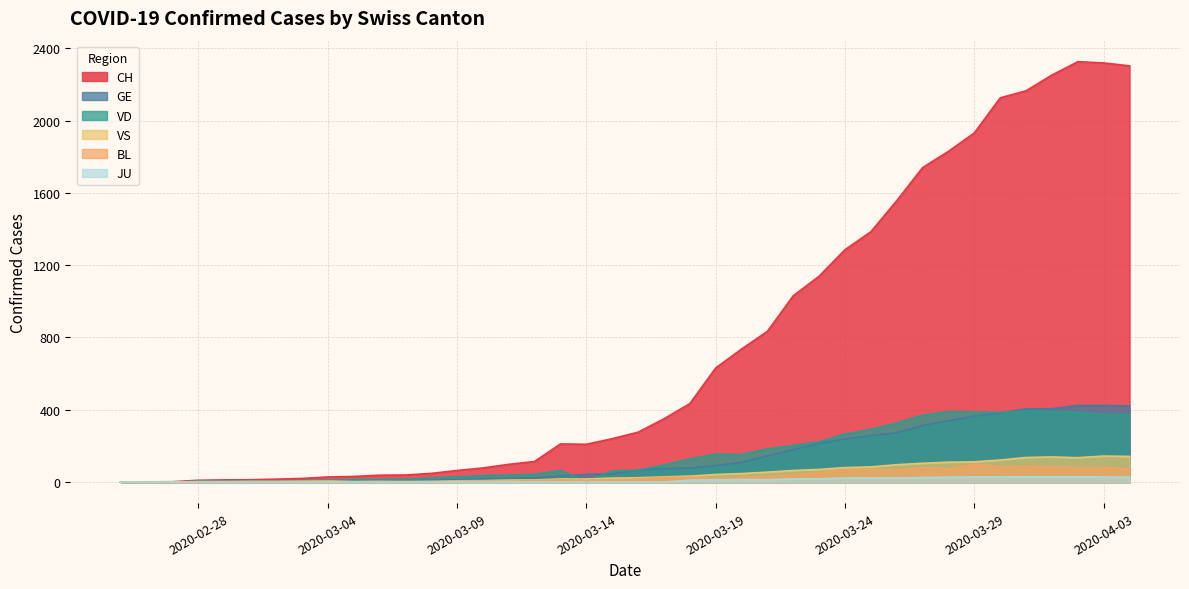

Which series has the widest spread of values?

CH